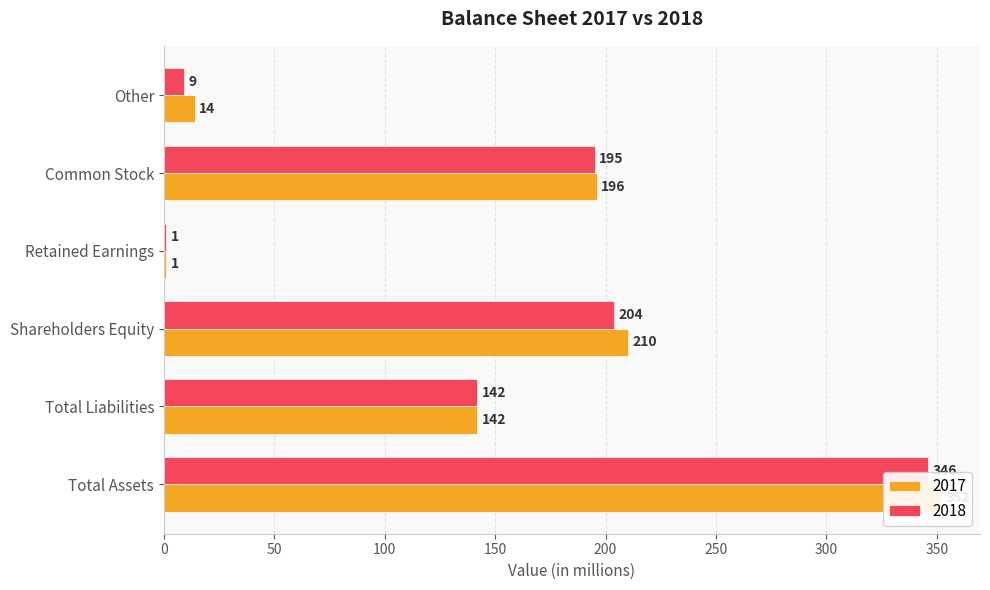

Which series changed the most between Total Assets and Other?

2017